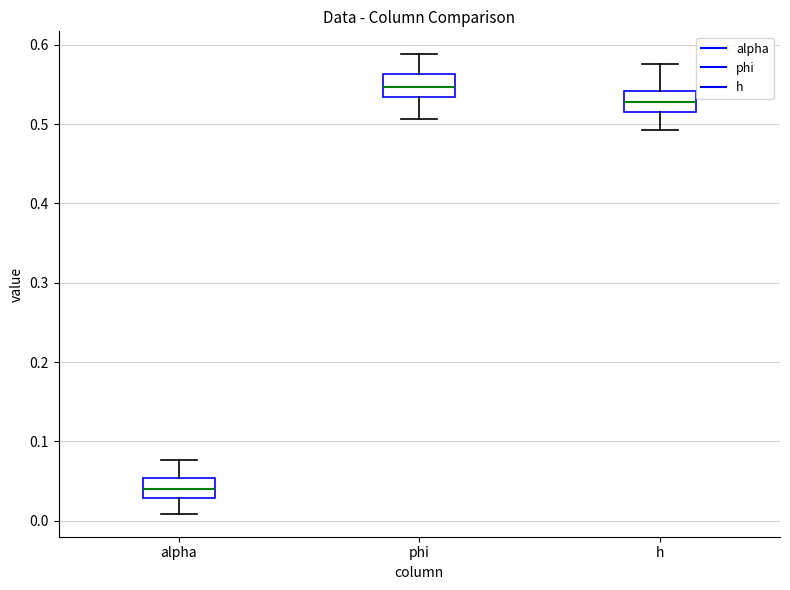

Reading left to right, read every box against the y-axis: the position of its median line, the range the box covers, and the ends of its whiskers. The values are not printed on the chart, so give them approximately, as read against the axis.

alpha: median 0.04, box 0.03 to 0.05, whiskers 0.01 to 0.08
phi: median 0.55, box 0.53 to 0.56, whiskers 0.51 to 0.59
h: median 0.53, box 0.52 to 0.54, whiskers 0.49 to 0.58